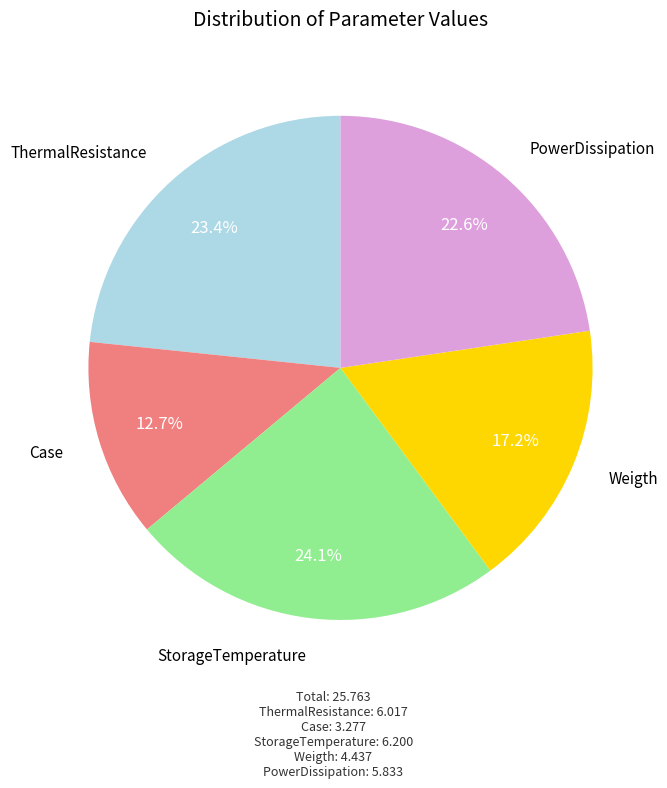

Count the number of slices in the pie.

5